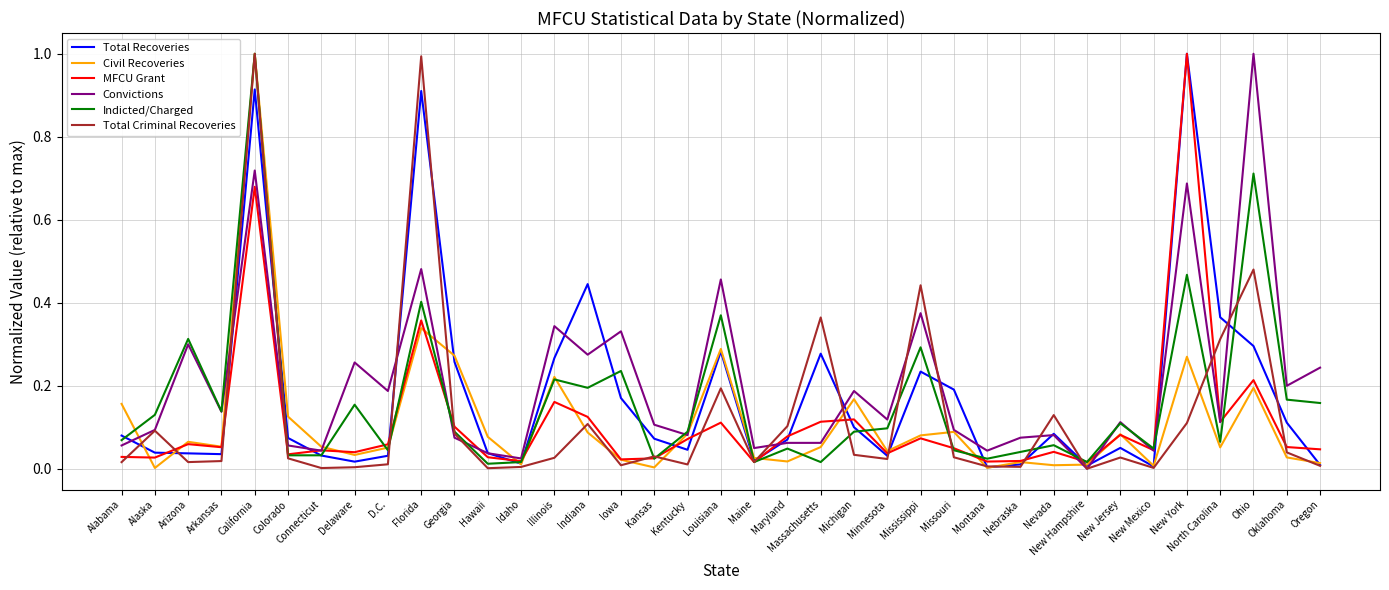

What is the greatest value displayed?

1.0